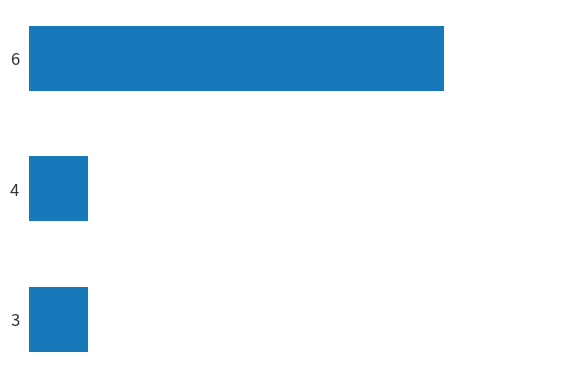

List the labels in order of value, smallest first.

4, 3, 6